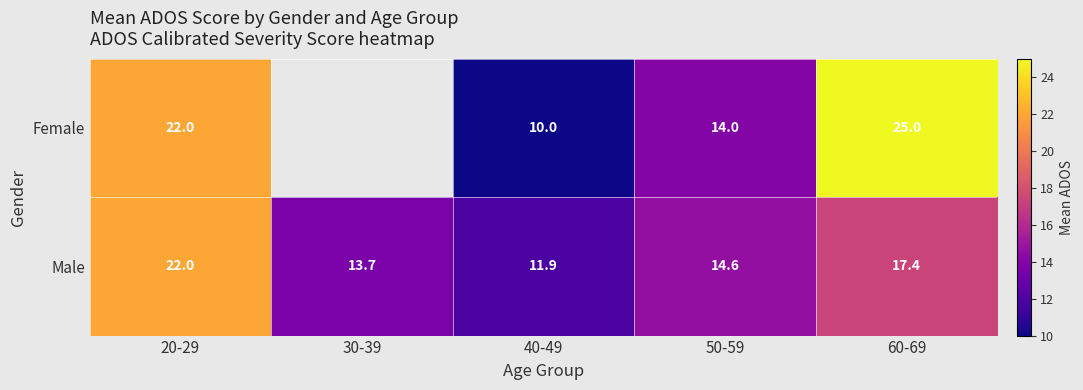

The Female series shows 25.0 at 60-69. True or false?

True